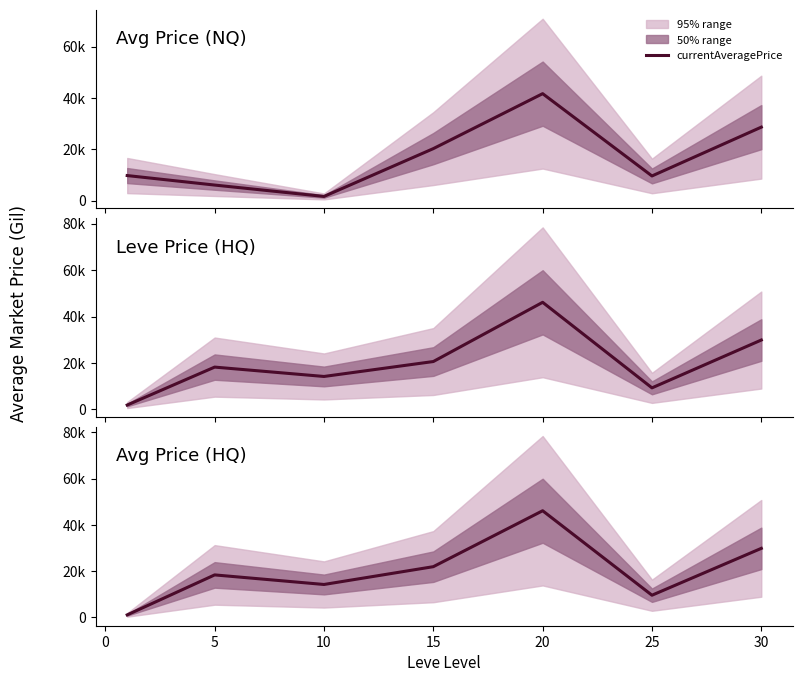

How many values in the currentAveragePriceHQ series exceed 18395?

4